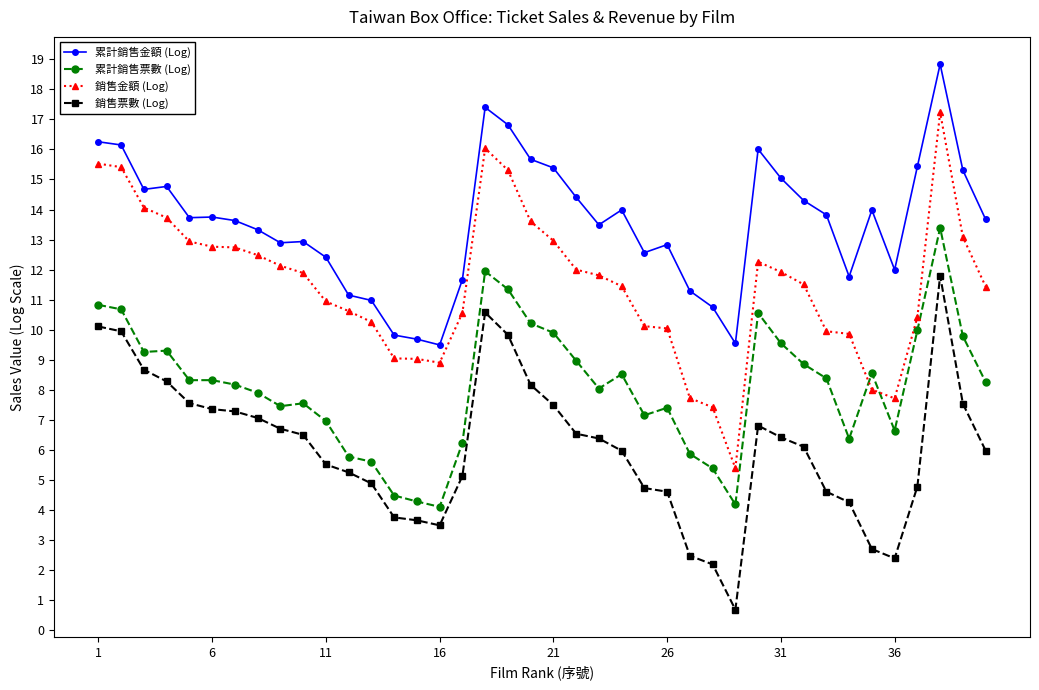

What is the difference between the maximum and minimum values in the 累計銷售金額 (Log) series?

9.3